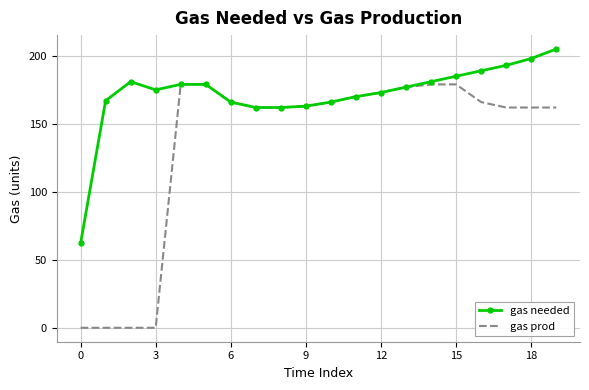

Which series has the widest spread of values?

gas prod